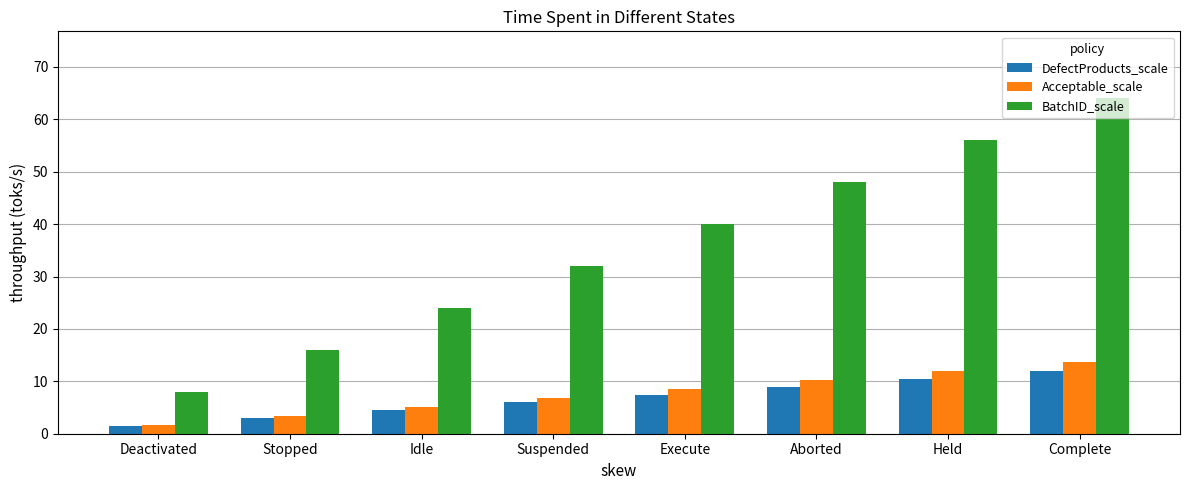

Between Stopped and Held, which series saw the biggest shift?

BatchID_scale